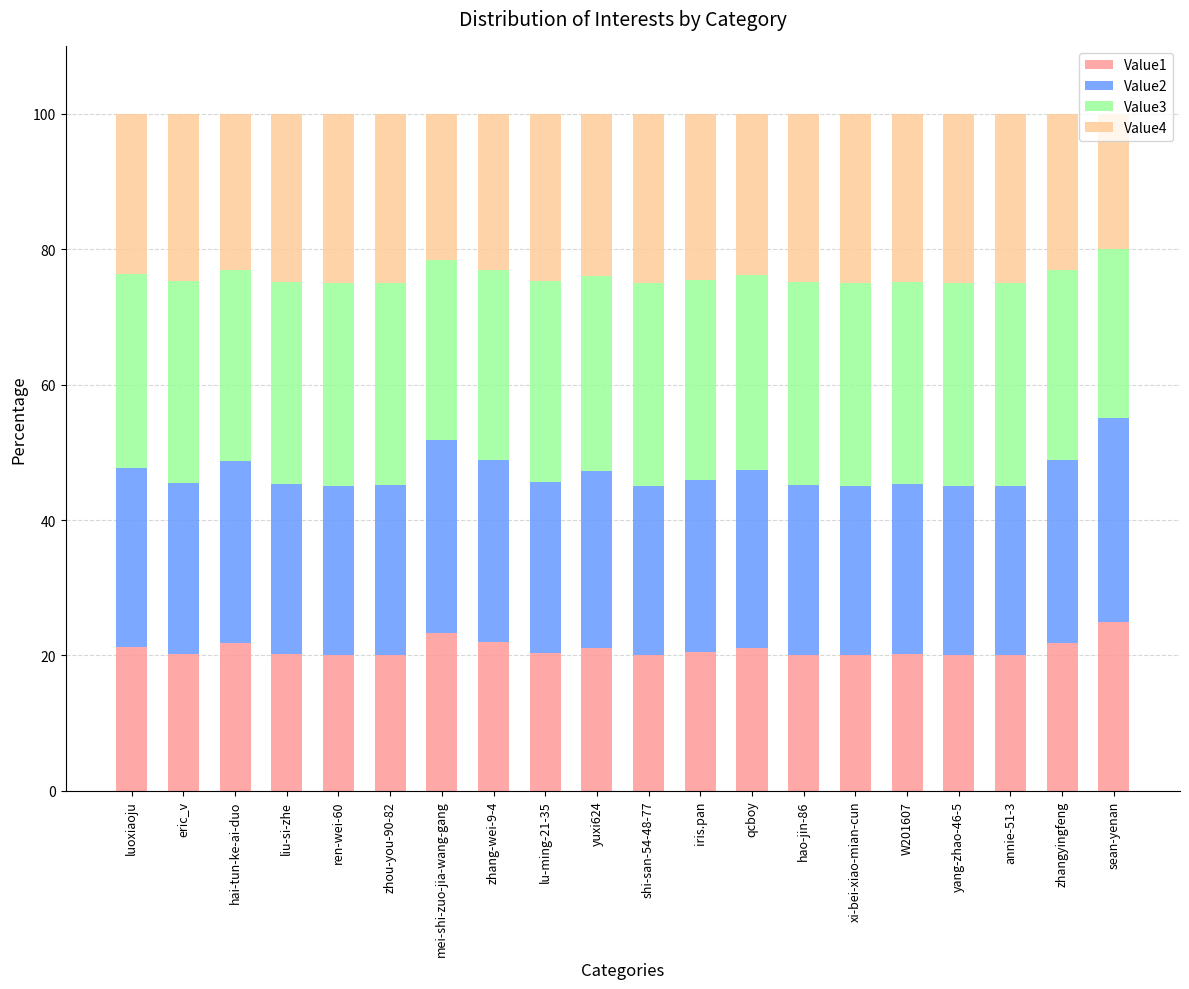

What is the total value across all series at luoxiaoju?

100.0